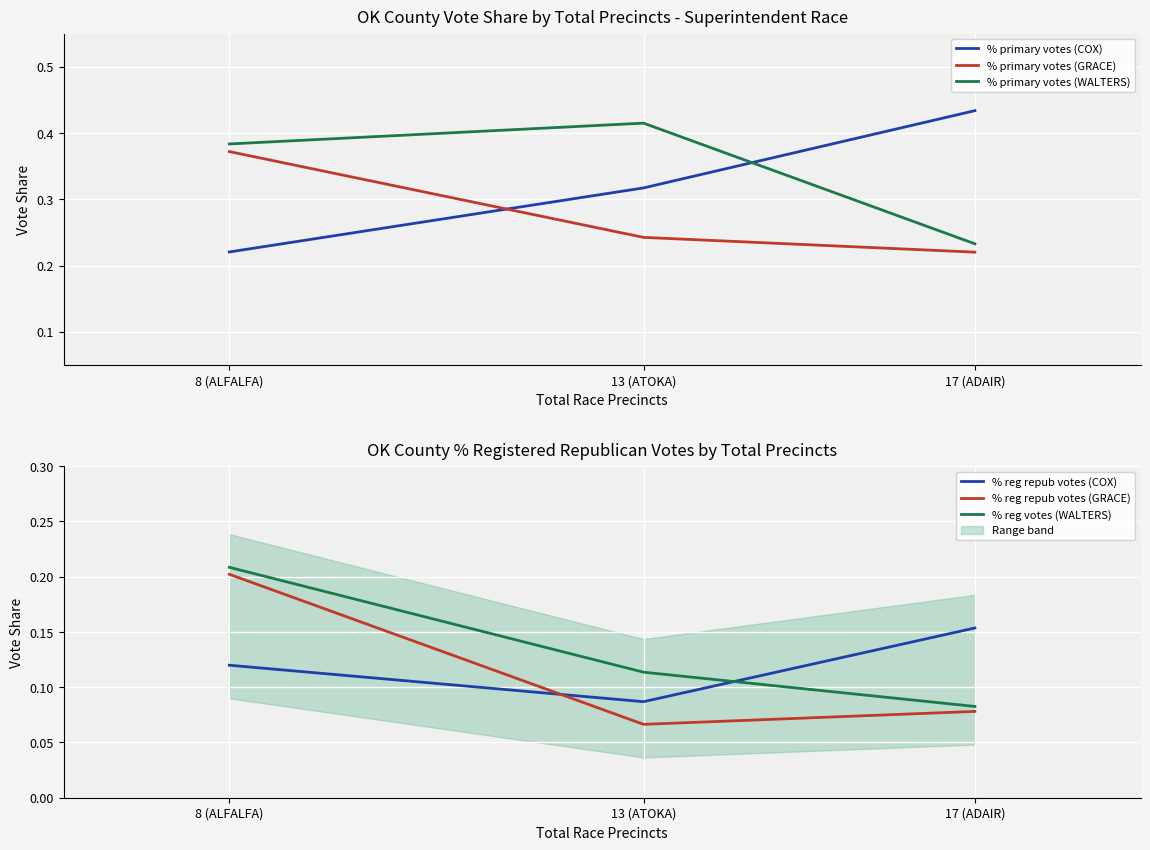

What is the label of the 3rd point from the right?

8 (ALFALFA)